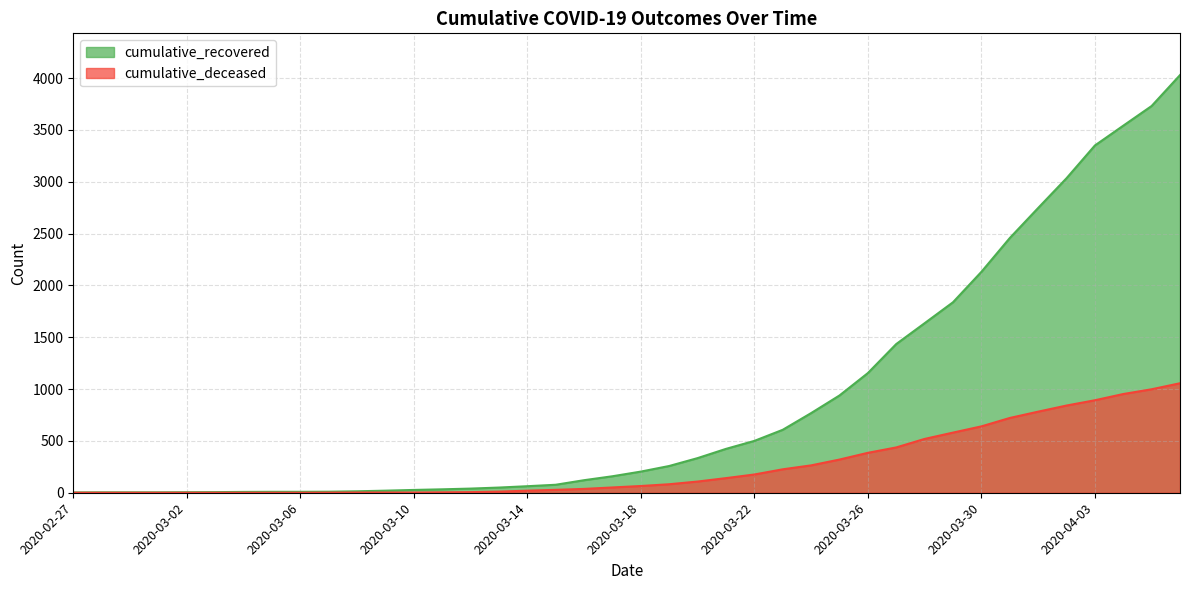

Reading left to right, transcribe all the data shown in this chart.

cumulative_recovered: 2020-02-27=3	2020-02-28=4	2020-02-29=4	2020-03-01=4	2020-03-02=5	2020-03-03=6	2020-03-04=8	2020-03-05=9	2020-03-06=9	2020-03-07=10	2020-03-08=14	2020-03-09=20	2020-03-10=27	2020-03-11=33	2020-03-12=40	2020-03-13=50	2020-03-14=63	2020-03-15=77	2020-03-16=121	2020-03-17=159	2020-03-18=204	2020-03-19=258	2020-03-20=334	2020-03-21=423	2020-03-22=500	2020-03-23=607	2020-03-24=768	2020-03-25=938	2020-03-26=1154	2020-03-27=1434	2020-03-28=1635	2020-03-29=1837	2020-03-30=2130	2020-03-31=2456	2020-04-01=2746	2020-04-02=3033	2020-04-03=3349	2020-04-04=3540	2020-04-05=3730	2020-04-06=4028
cumulative_deceased: 2020-02-27=0	2020-02-28=0	2020-02-29=0	2020-03-01=0	2020-03-02=0	2020-03-03=0	2020-03-04=0	2020-03-05=0	2020-03-06=0	2020-03-07=1	2020-03-08=2	2020-03-09=2	2020-03-10=2	2020-03-11=4	2020-03-12=6	2020-03-13=11	2020-03-14=20	2020-03-15=28	2020-03-16=37	2020-03-17=51	2020-03-18=65	2020-03-19=82	2020-03-20=108	2020-03-21=141	2020-03-22=176	2020-03-23=226	2020-03-24=264	2020-03-25=320	2020-03-26=385	2020-03-27=437	2020-03-28=519	2020-03-29=580	2020-03-30=640	2020-03-31=721	2020-04-01=782	2020-04-02=841	2020-04-03=892	2020-04-04=952	2020-04-05=998	2020-04-06=1056